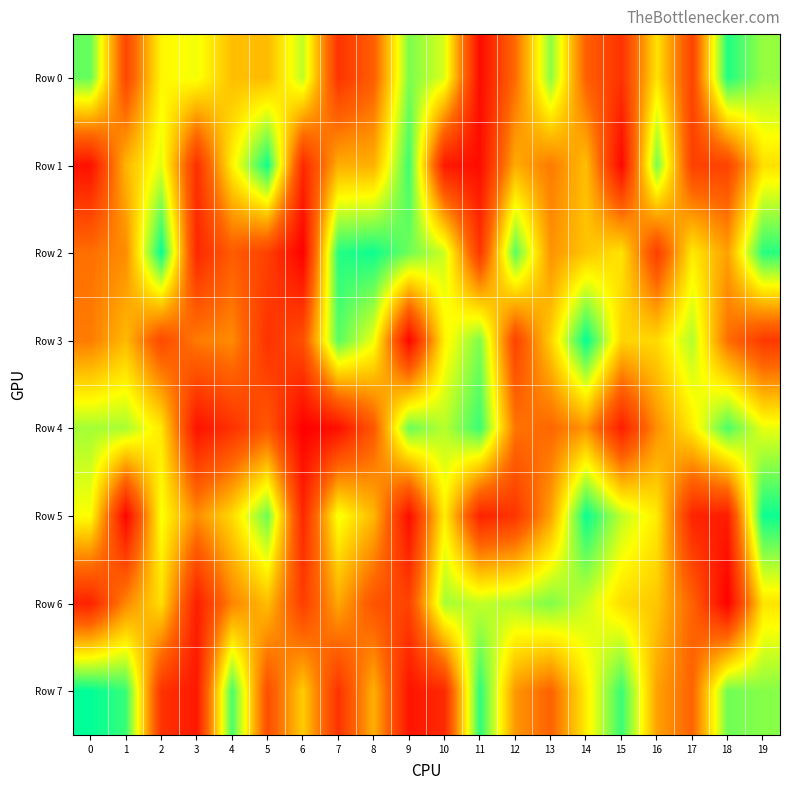

What is the total value across all series at 19?

5649267